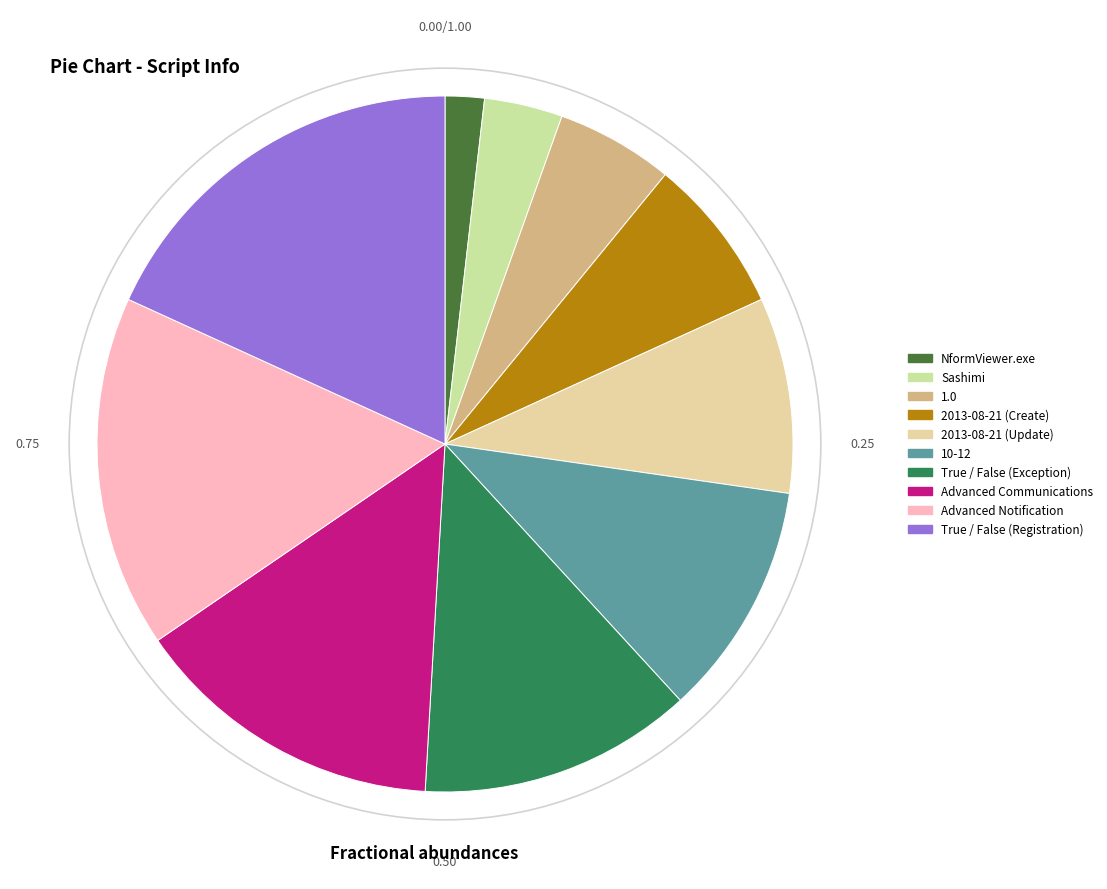

Is there any slice that represents more than half of the pie?

No